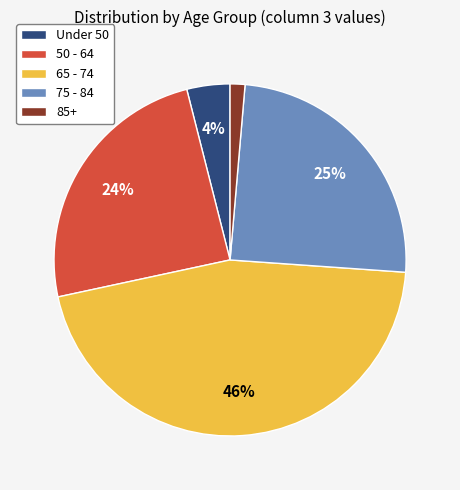

True or false: 85+ accounts for 1% of the total.

True